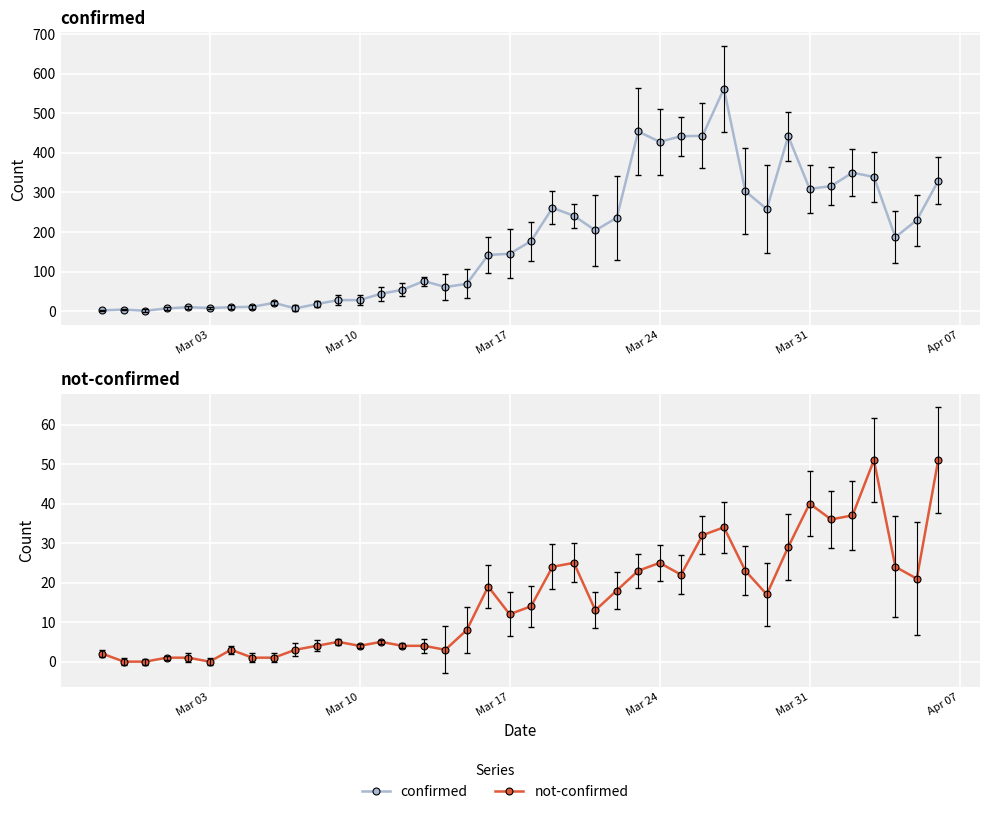

The value of confirmed at 9 is 2. True or false?

False